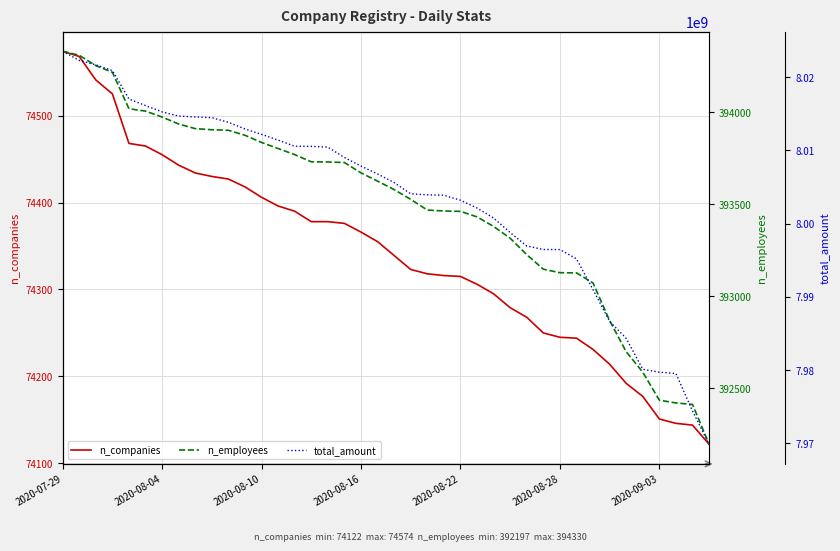

What are all the series names shown in the legend?

n_companies, n_employees, total_amount